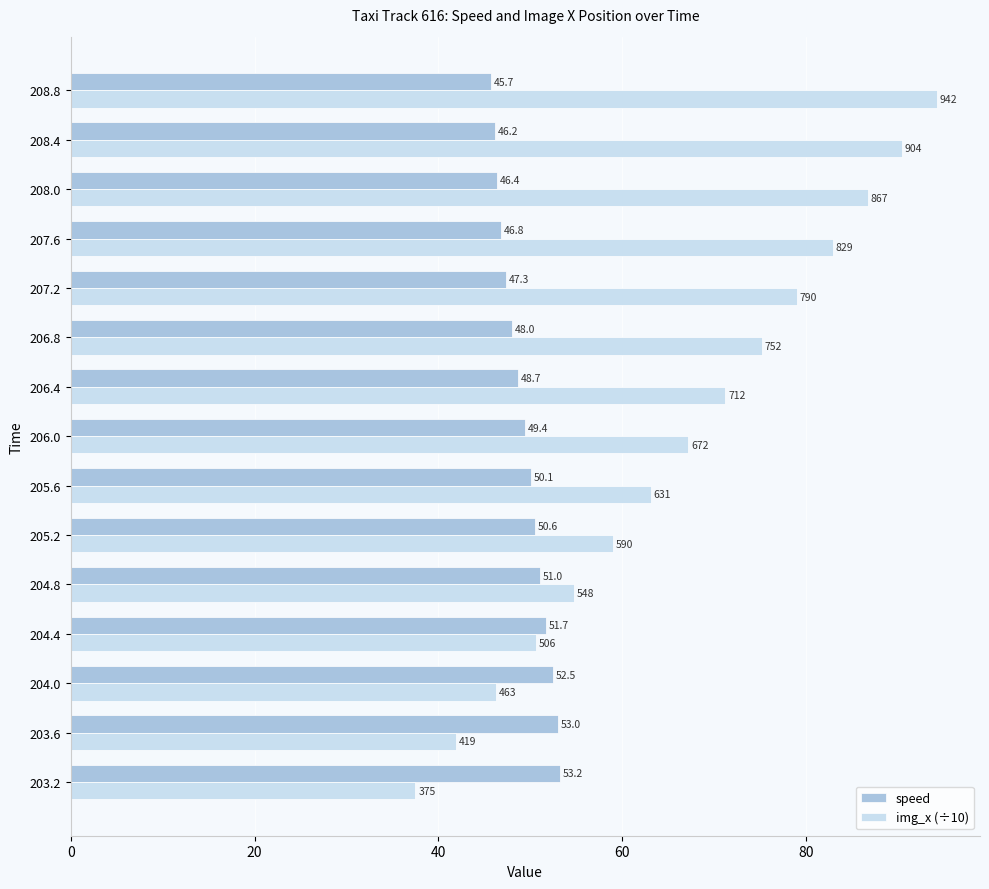

What is the approximate value of img_x (÷10) at 207.6?

82.9